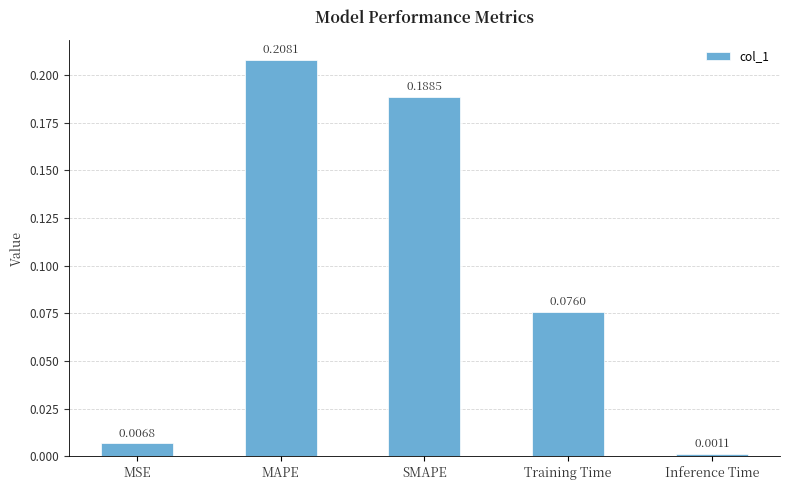

What is the sum of all values?

0.5